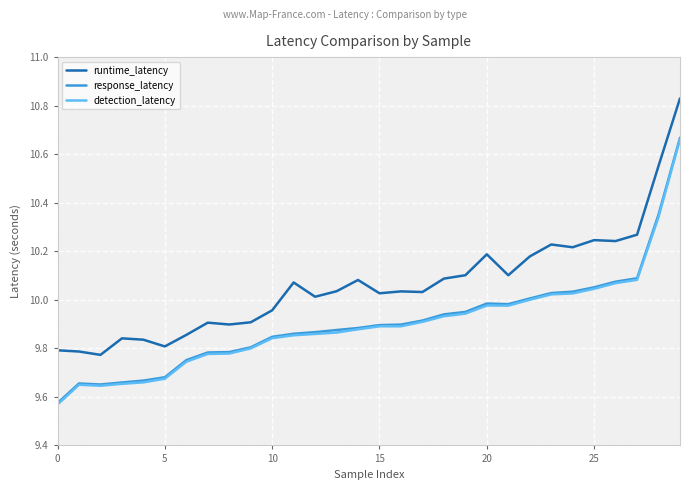

Which series has the largest total across all categories?

runtime_latency